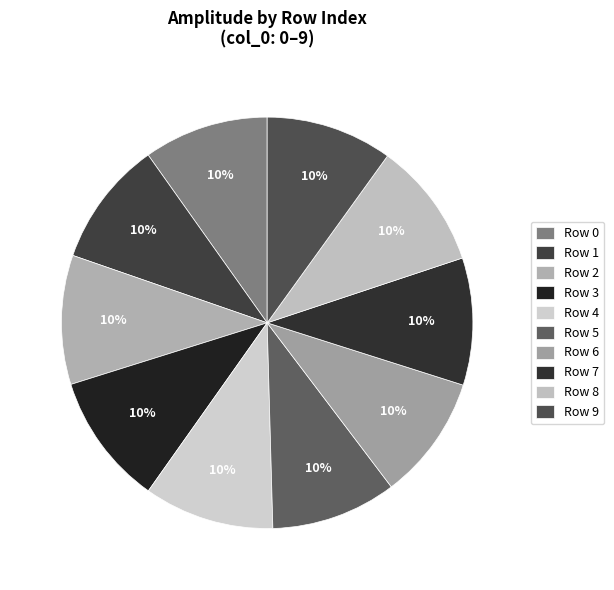

How many slices are in this pie chart?

10